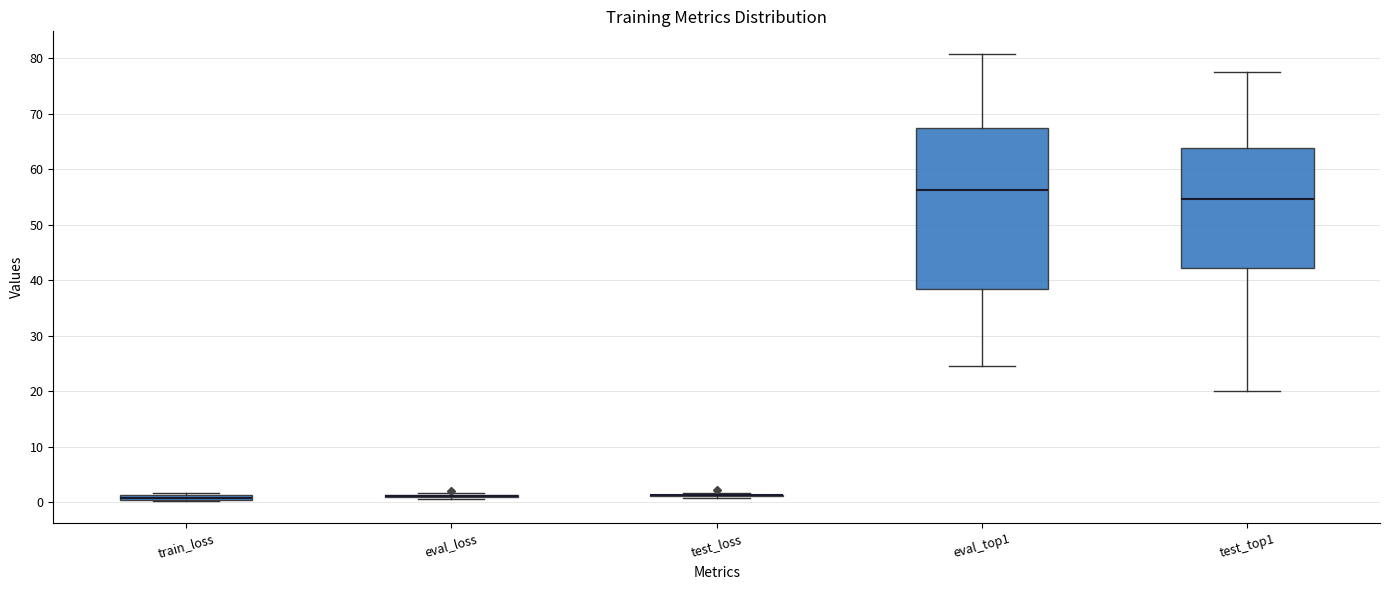

Comparing the boxes themselves (not the whiskers), which one is the tallest?

eval_top1